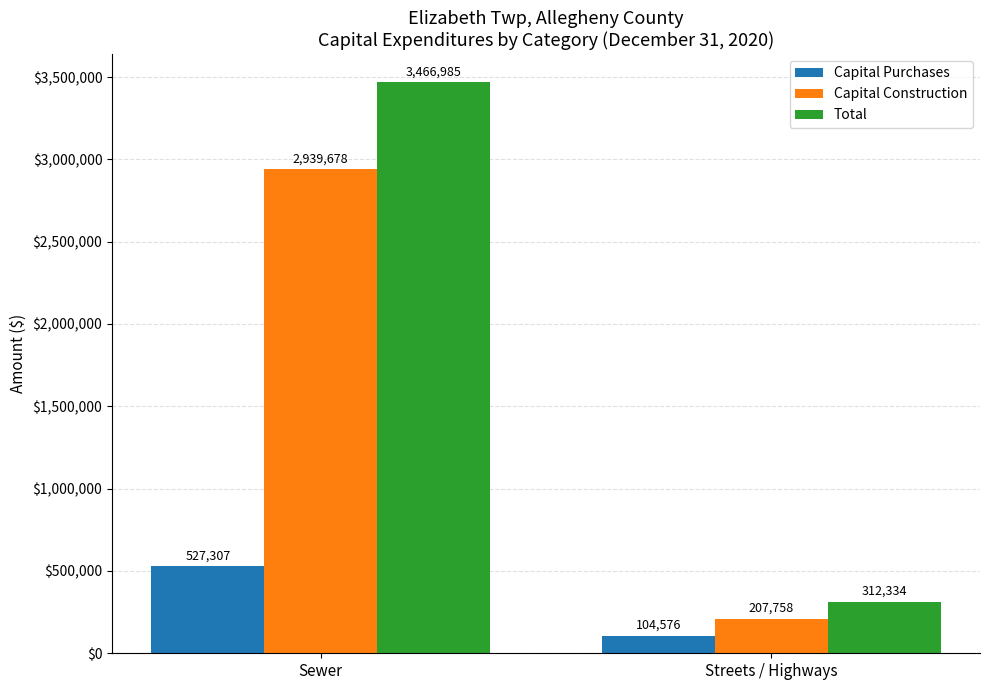

Reading right to left, extract all data points from this chart.

Capital Purchases: 104576	527307
Capital Construction: 207758	2939678
Total: 312334	3466985